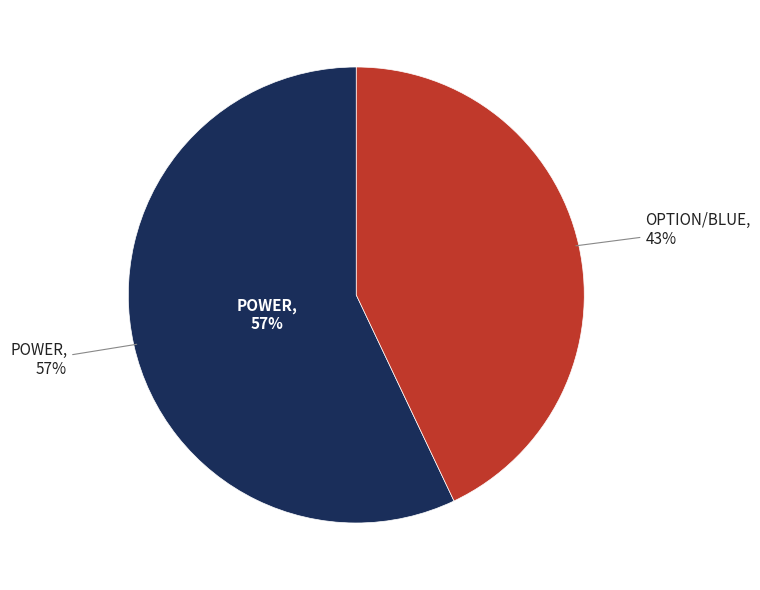

How much of the chart is everything except OPTION/BLUE?

57.1%